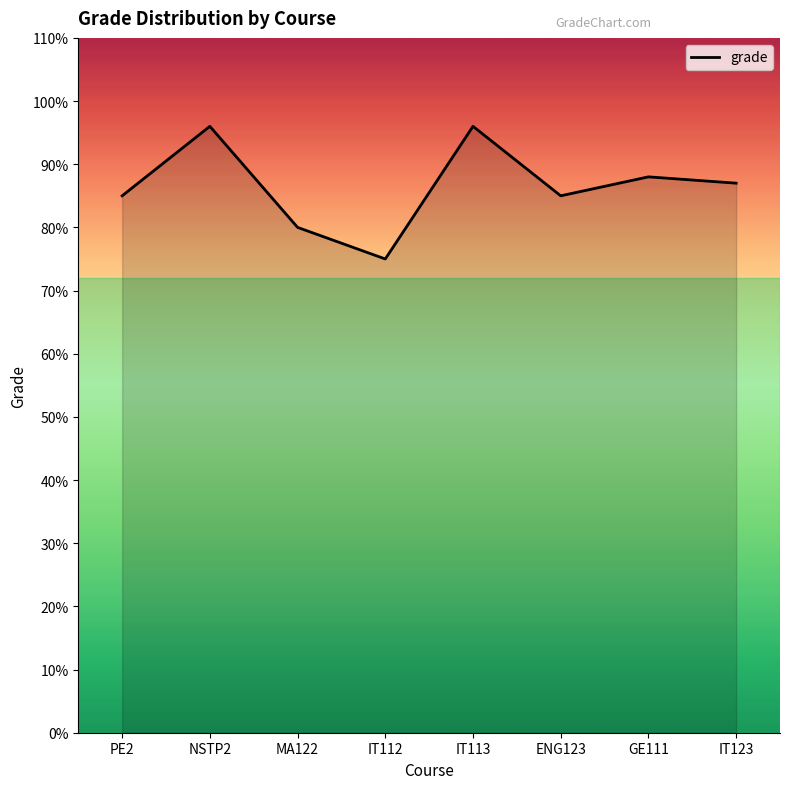

Count the number of categories in the chart.

8